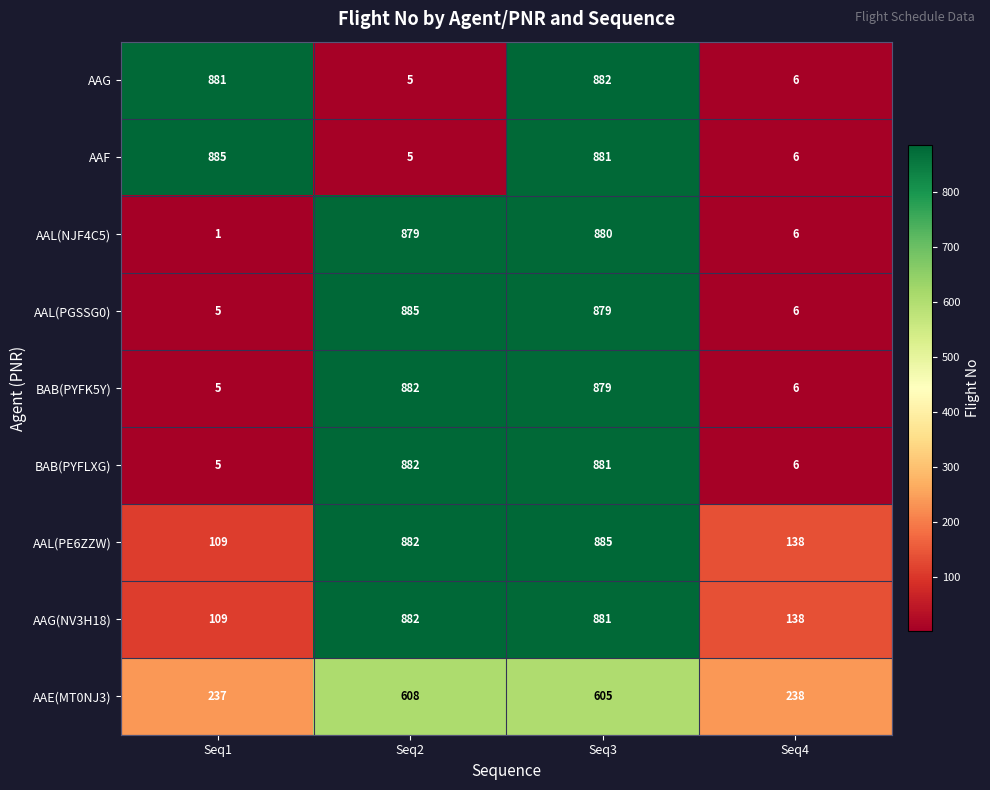

List the labels in order of BAB(PYFK5Y) value, largest first.

Seq2, Seq3, Seq4, Seq1